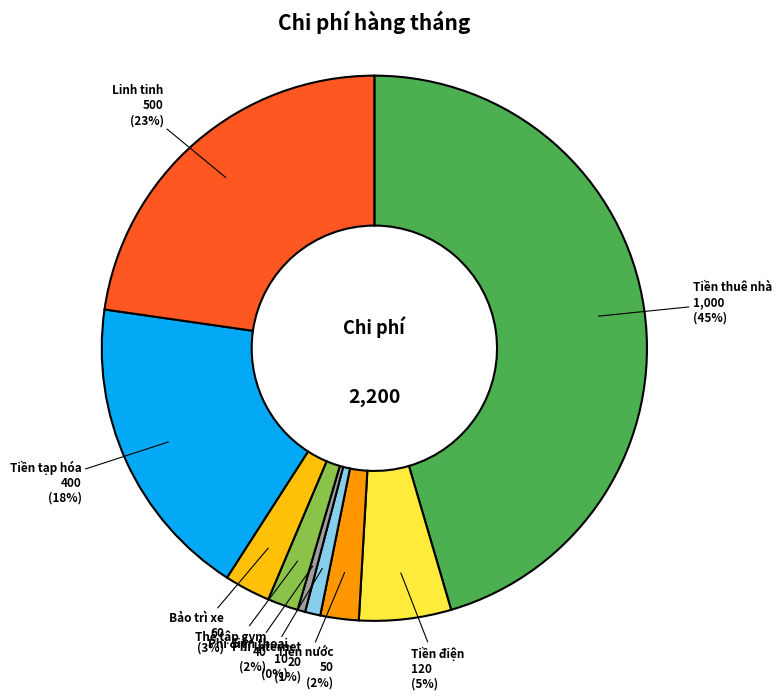

Count the number of slices in the pie.

9